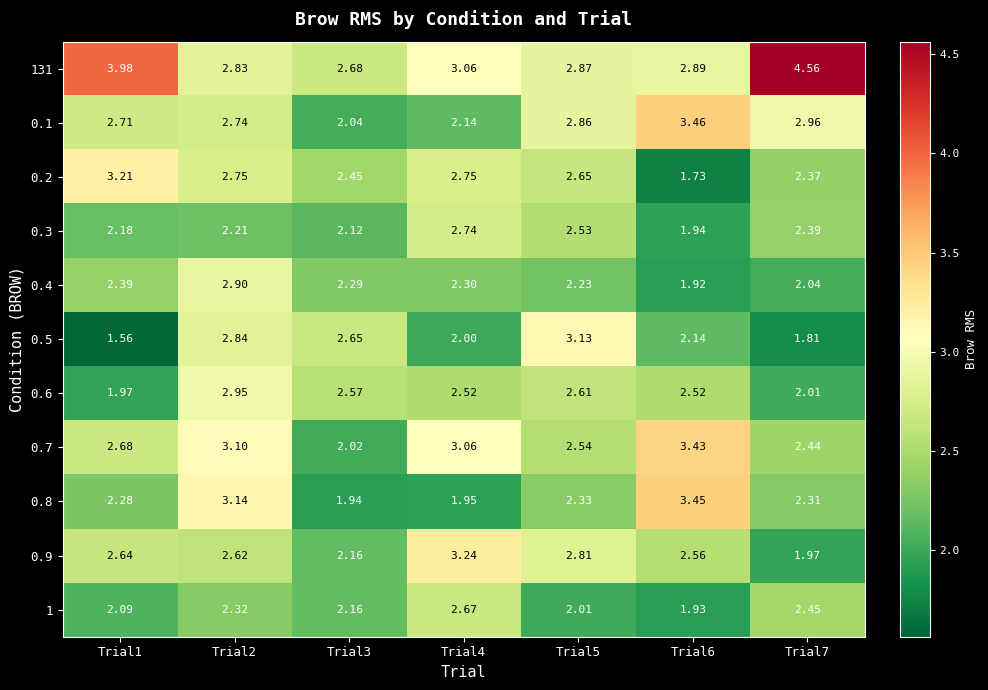

Is the value of 0.4 at Trial3 greater than the value of 1 at Trial4?

No